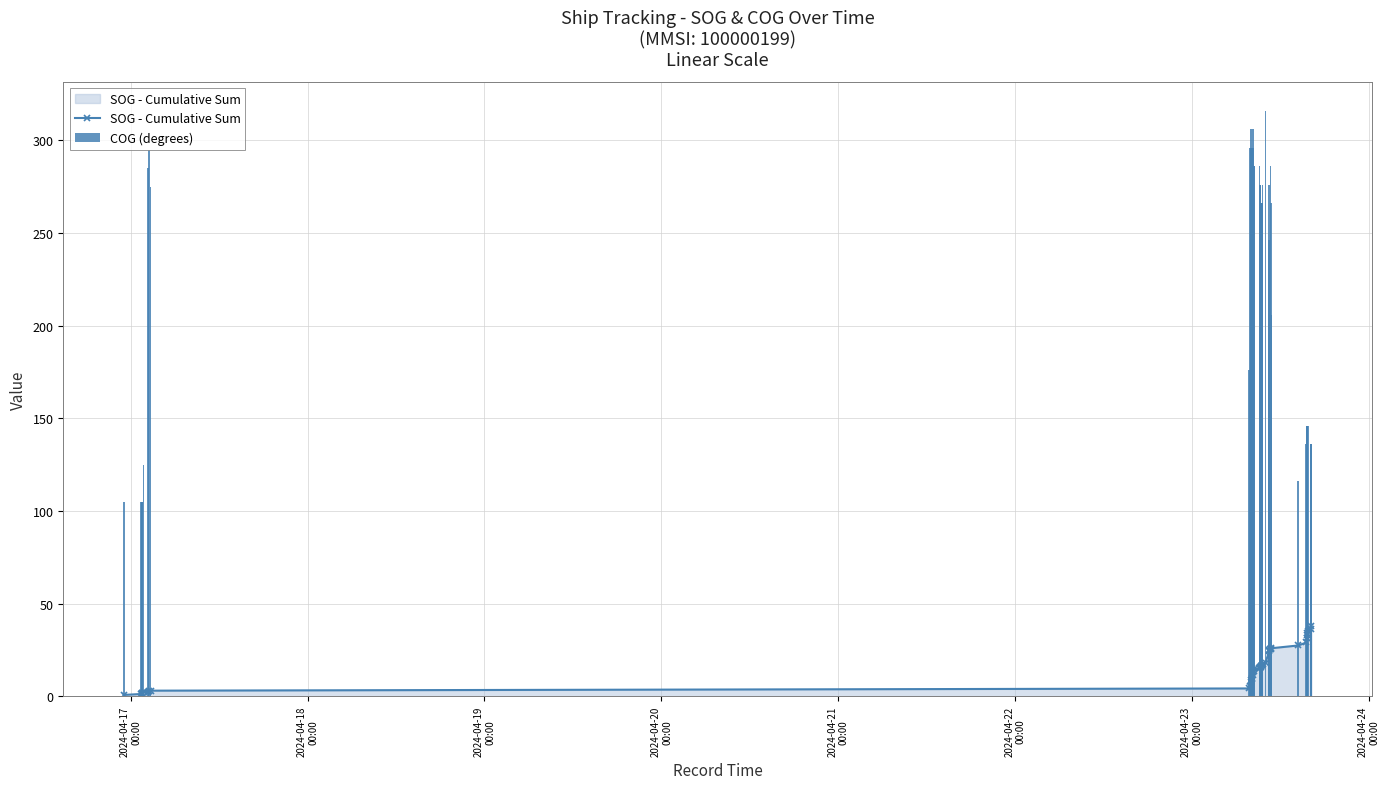

What is the value of the SOG - Cumulative Sum point at the 40th from the left?

37.7